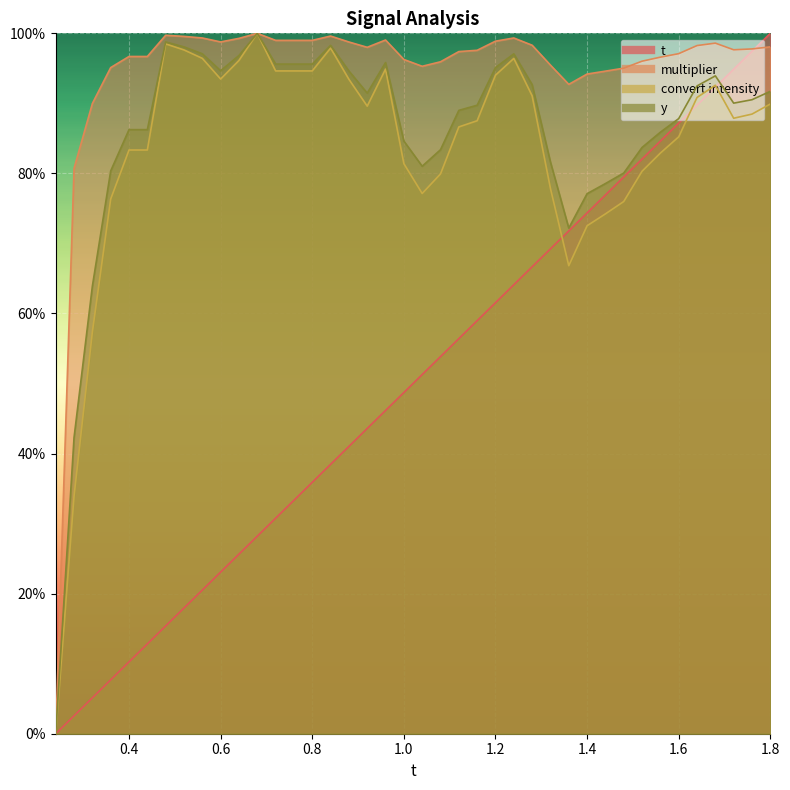

True or false: convert intensity has more than 2 interior local peaks.

True